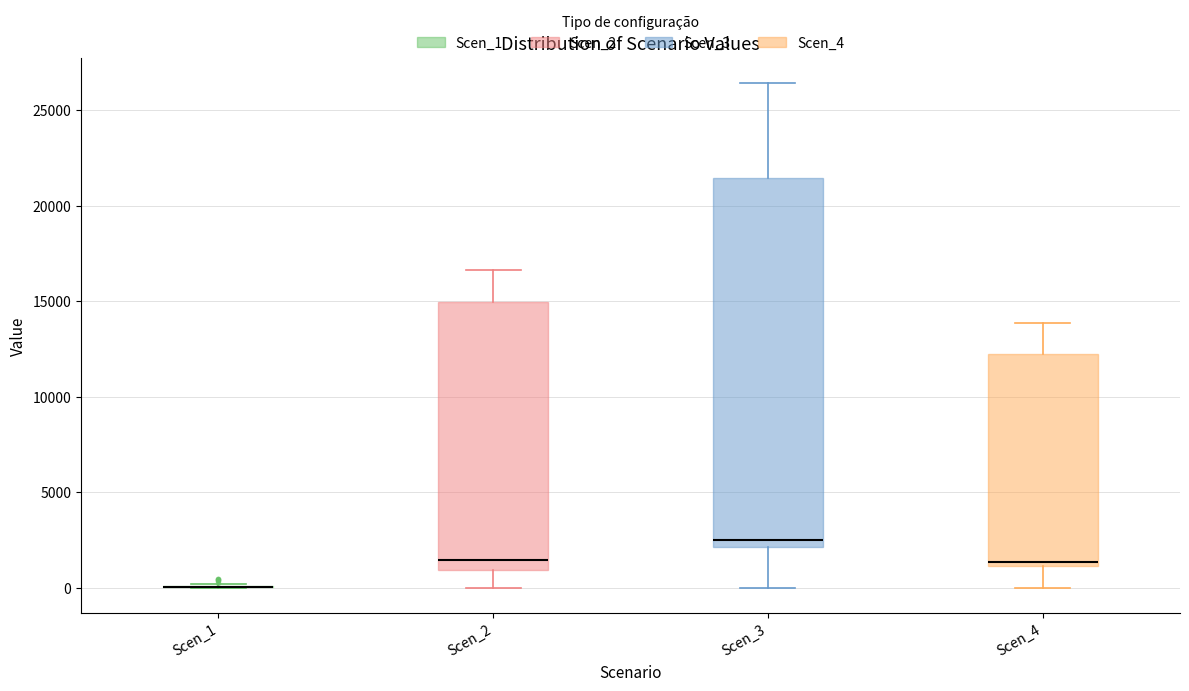

Reading left to right, transcribe this box plot: for each box, give where its median line is, the range the box spans, and where its two whiskers end, as read against the y-axis. The values are not printed on the chart, so give them approximately, as read against the axis.

Scen_1: box collapsed to a line at 0, whiskers 0 to 0
Scen_2: median 1500, box 1000 to 15000, whiskers 0 to 16500
Scen_3: median 2500, box 2000 to 21500, whiskers 0 to 26500
Scen_4: median 1500, box 1000 to 12500, whiskers 0 to 14000